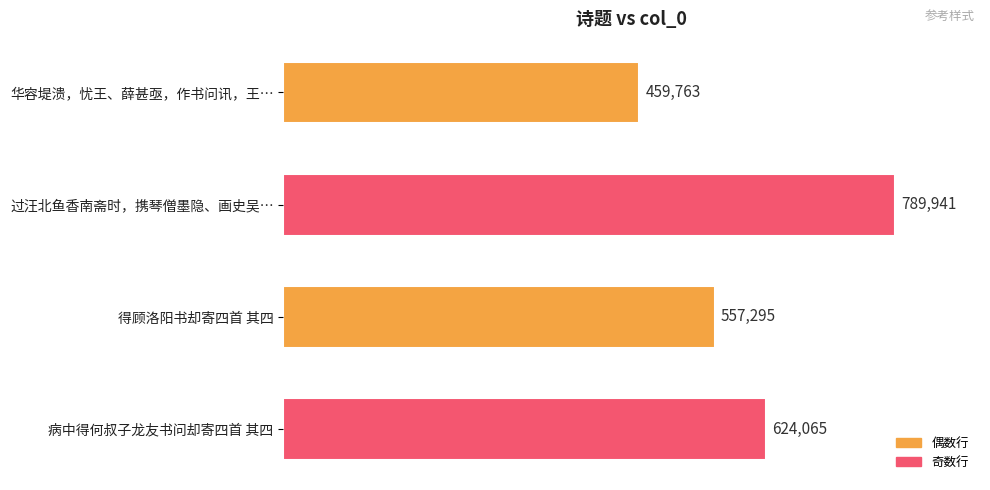

What is the smallest value displayed?

459763